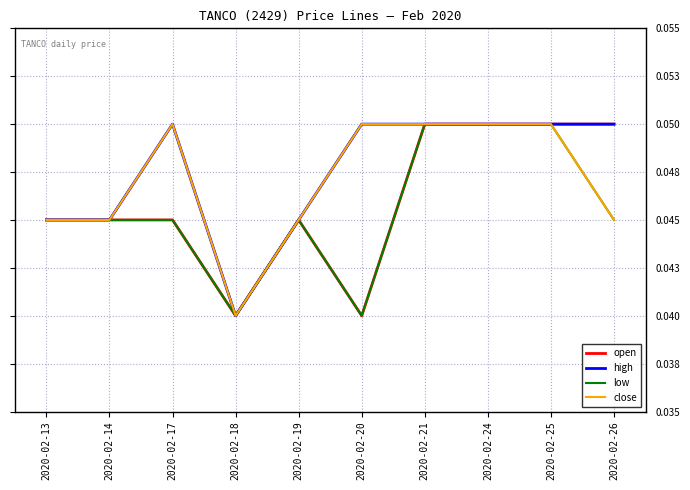

In close, how many points are lower than both neighbors (excluding endpoints)?

1